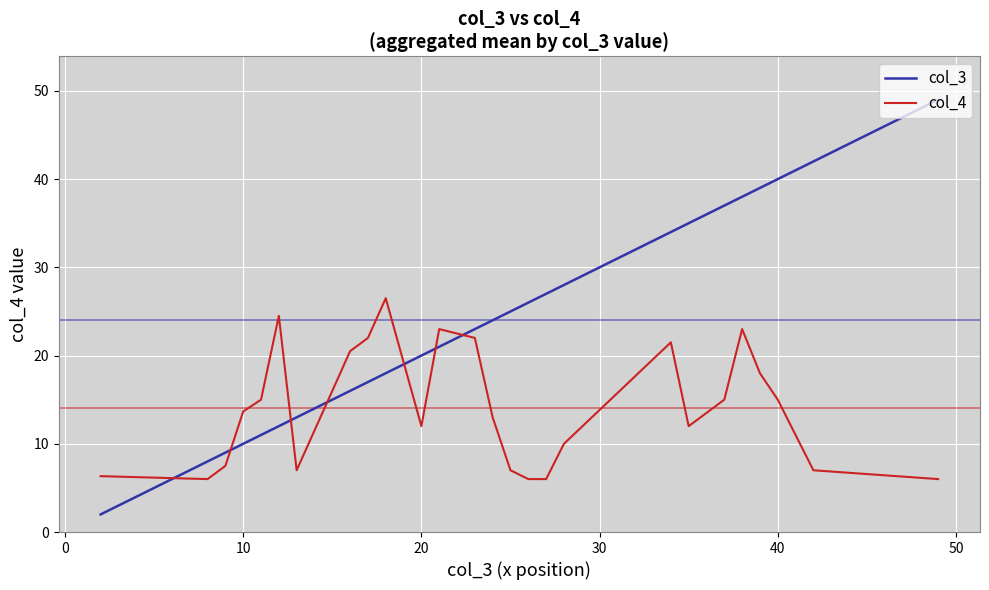

What is the difference between the maximum and minimum values in the col_3 series?

47.0